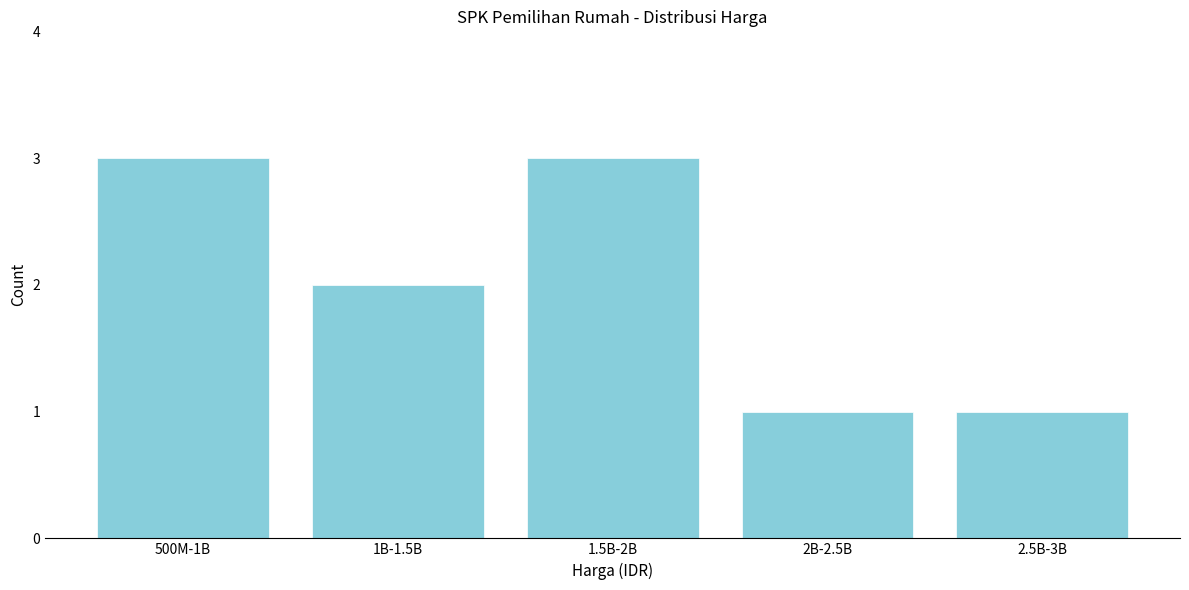

Reading right to left, what are all the values shown in this chart?

1	1	3	2	3